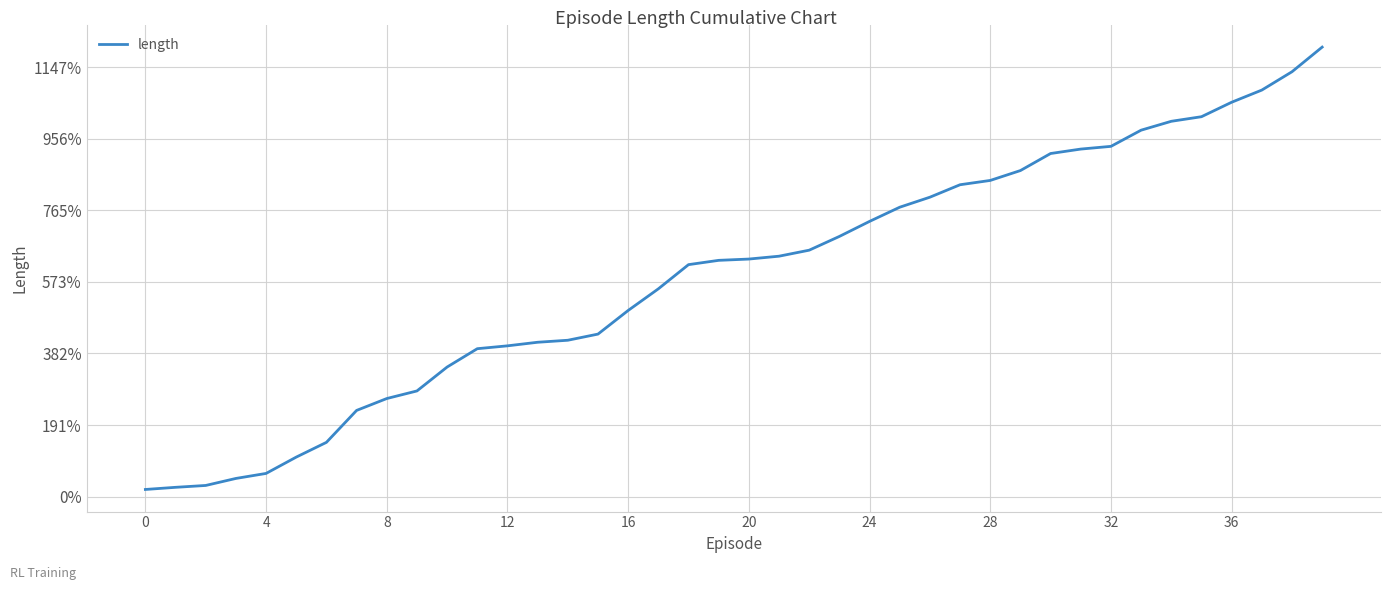

Reading left to right, extract all data points from this chart.

50	65	78	127	162	276	379	602	685	738	905	1033	1053	1078	1092	1135	1300	1451	1620	1650	1659	1679	1721	1817	1922	2021	2091	2178	2208	2277	2396	2427	2446	2559	2621	2653	2754	2839	2967	3139